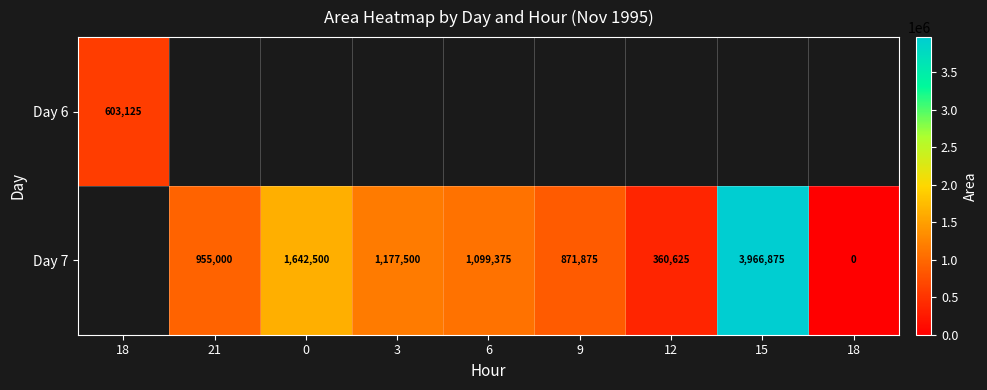

How many categories are shown in the chart?

9